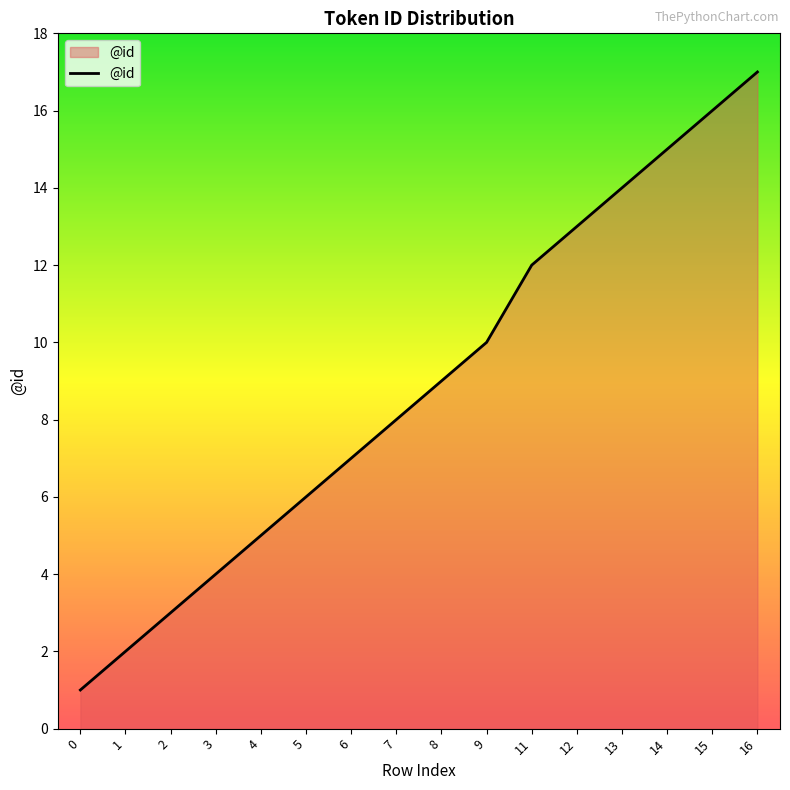

List the labels in order of value, largest first.

16, 15, 14, 13, 12, 11, 9, 8, 7, 6, 5, 4, 3, 2, 1, 0